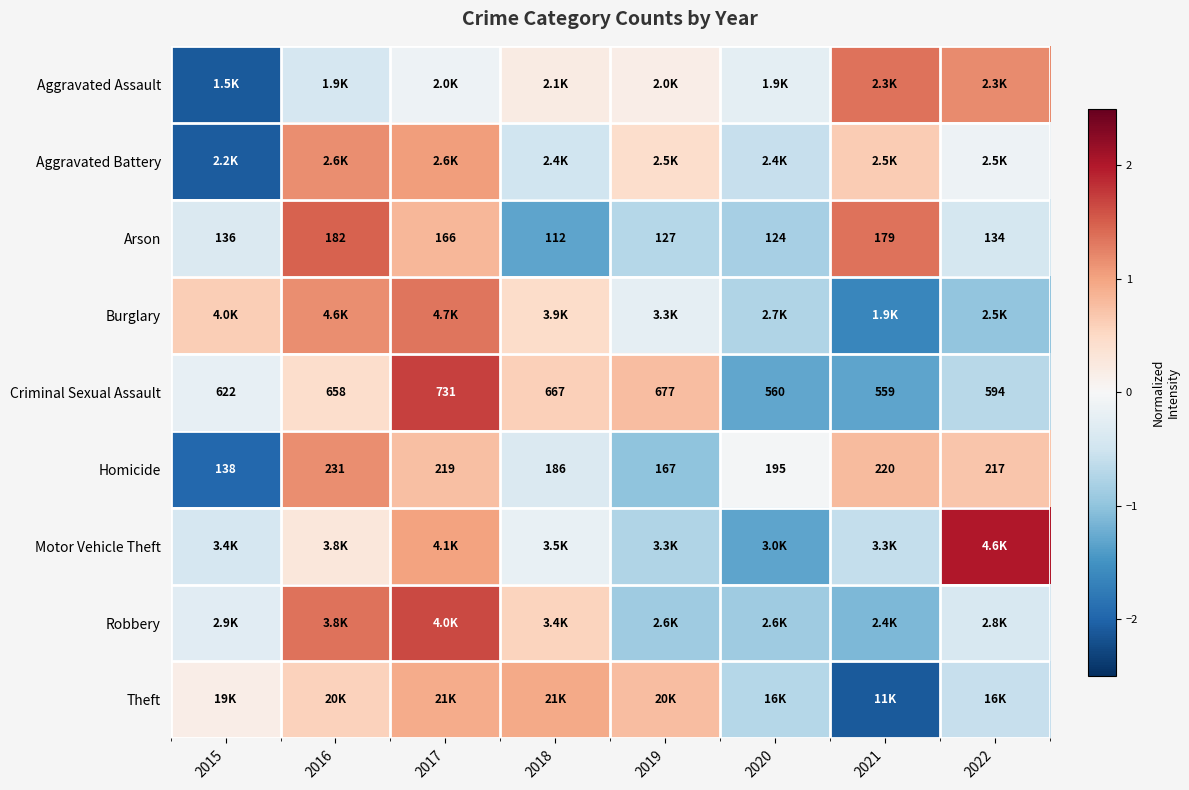

Is the value of Criminal Sexual Assault at 2019 greater than the value of Arson at 2020?

Yes